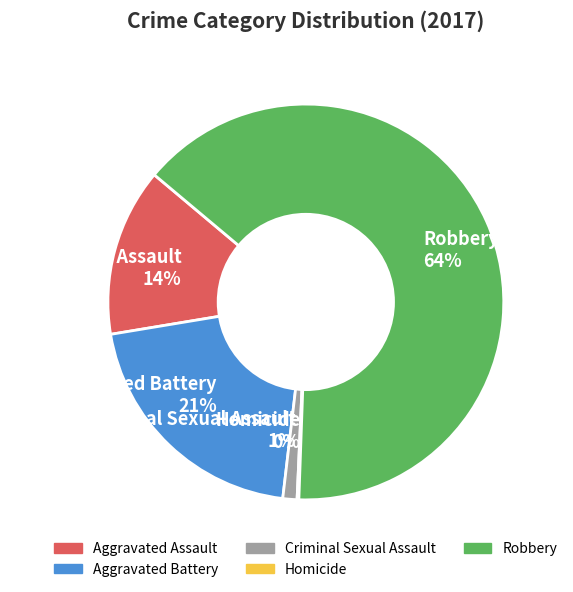

Which has a higher value, Robbery 64% or Aggravated Assault 14%?

Robbery 64%